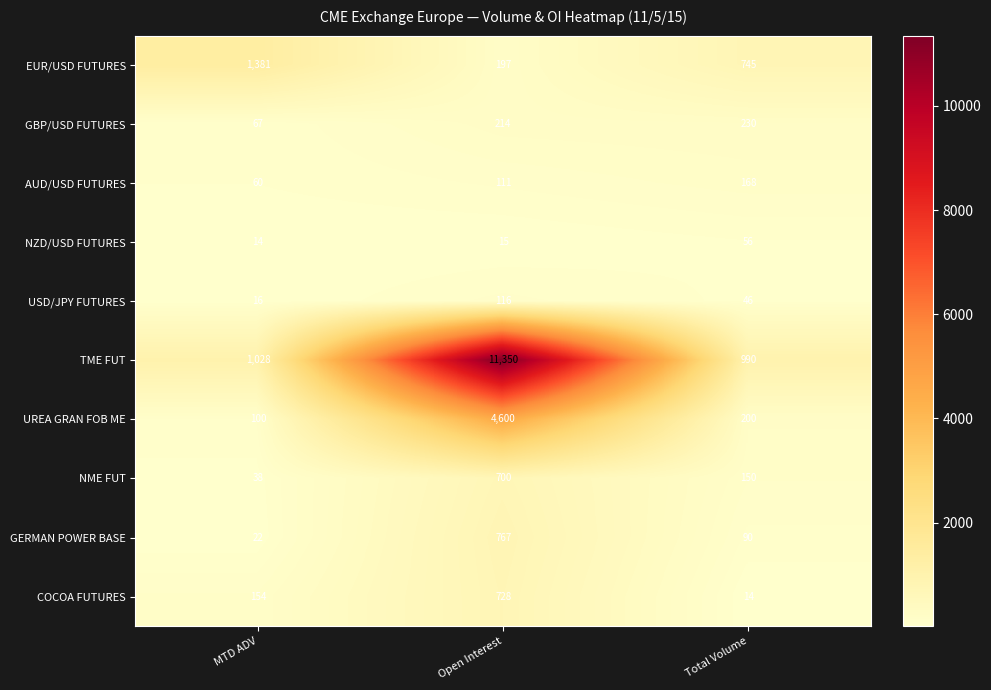

What is the spread (max minus min) of values at Open Interest?

11335